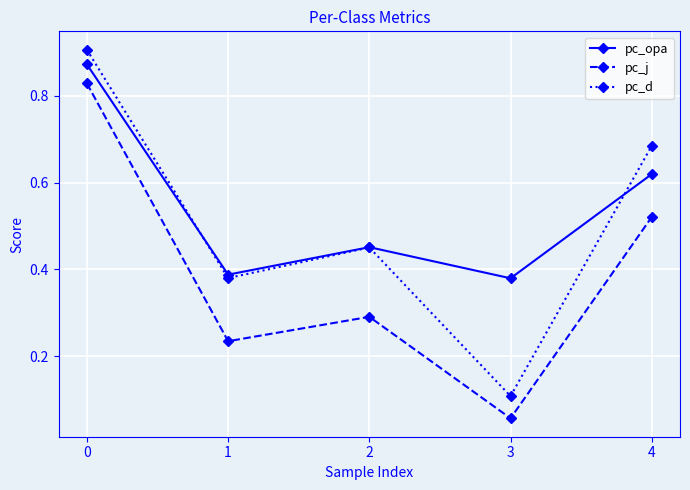

At which label does pc_d reach its minimum?

3